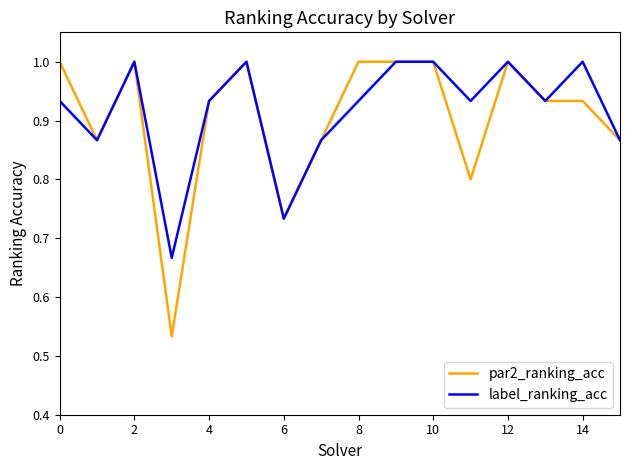

What is the greatest value displayed?

1.0